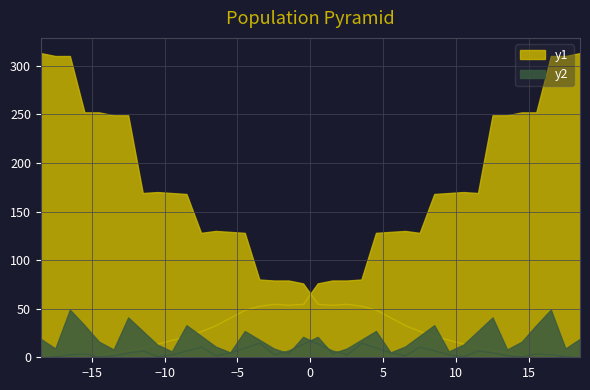

List the labels in order of y2 value, largest first.

35, 31, 27, 34, 23, 30, 26, 19, 37, 22, 33, 15, 18, 29, 11, 25, 14, 21, 36, 32, 7, 10, 17, 28, 6, 13, 24, 3, 20, 2, 9, 16, 5, 12, 1, 4, 8, 0